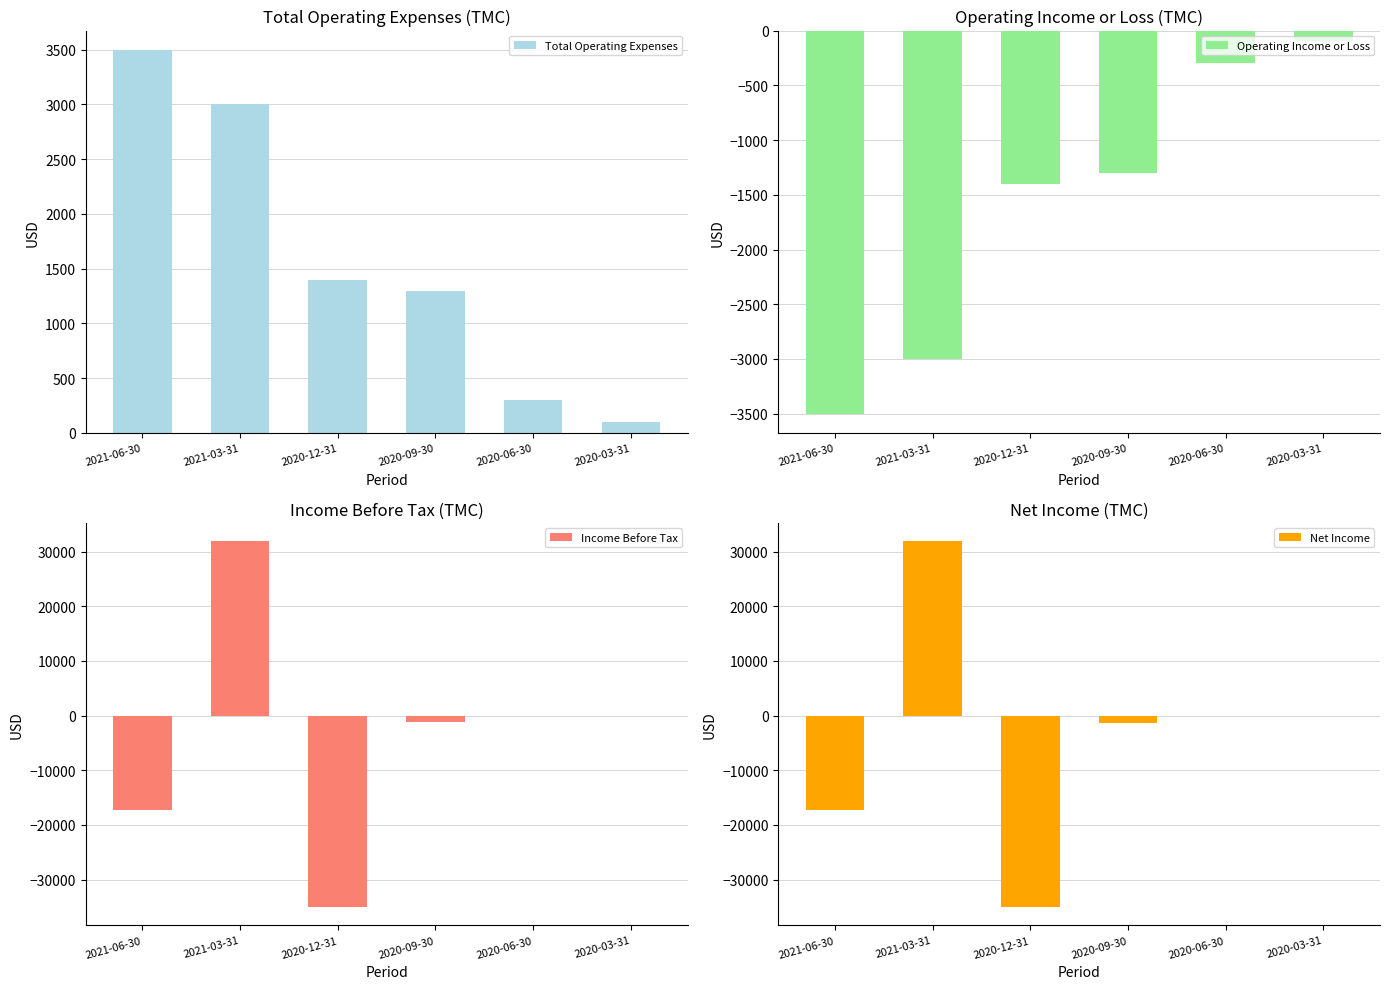

What is the sum of all Total Operating Expenses values?

9600